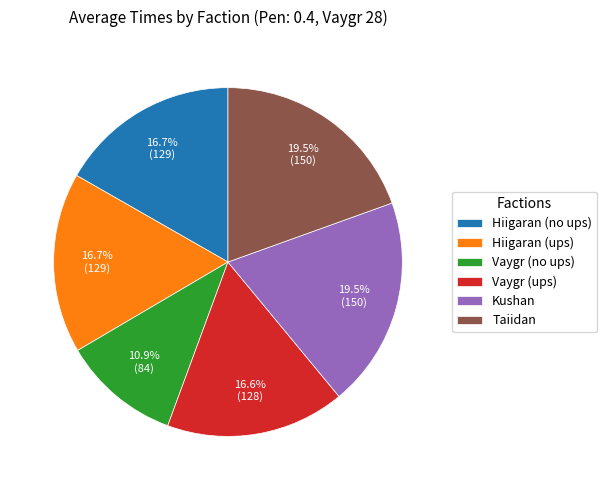

What is the smallest slice in the pie chart?

Vaygr (no ups)